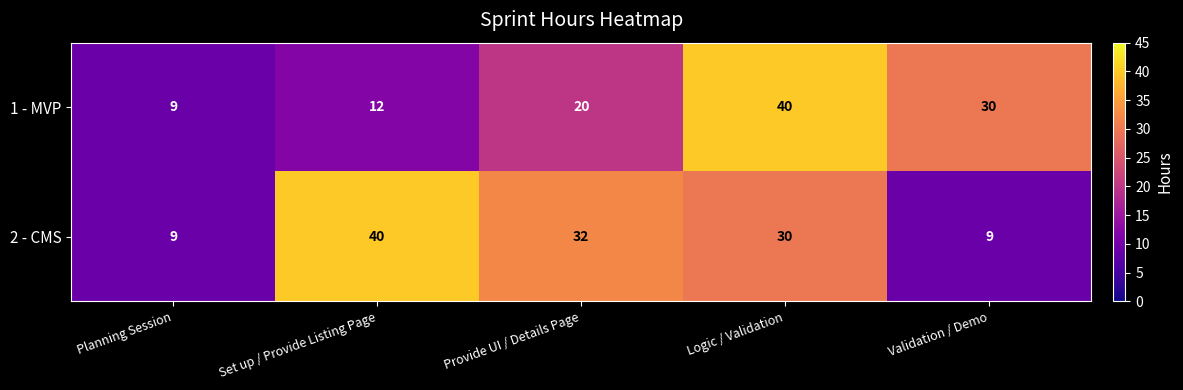

How many data points in 1 - MVP are less than 20?

2